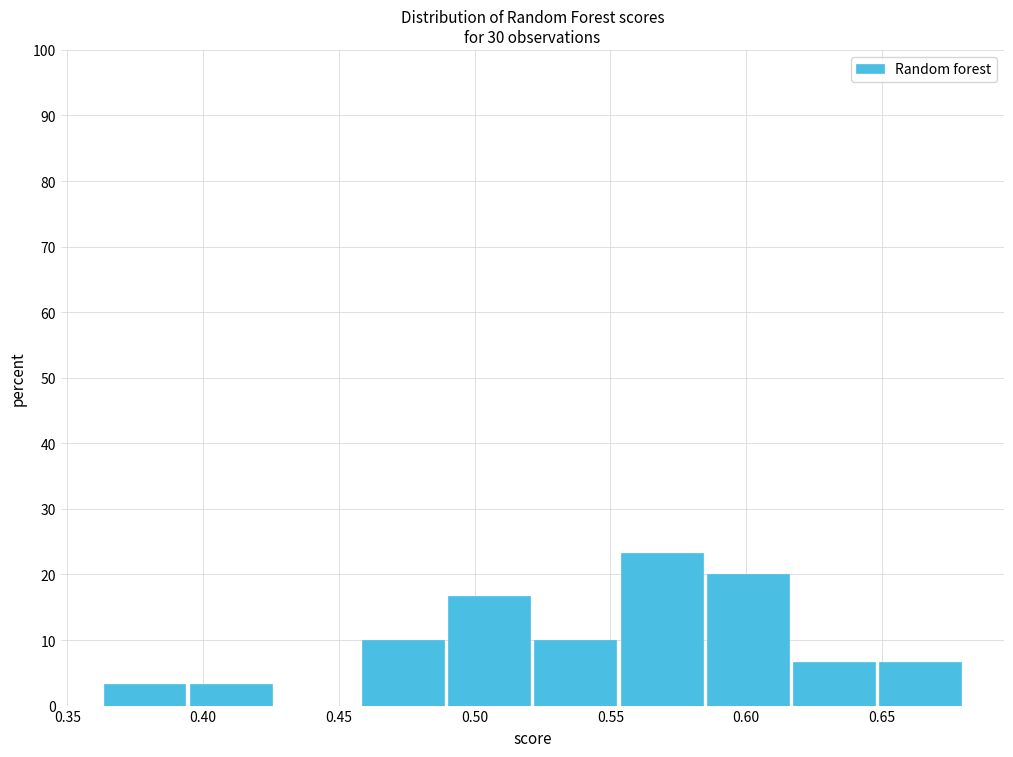

Reading left to right, transcribe this chart: for each bar, give the range it covers on the x-axis and its height. Neither the bar edges nor the heights are printed on the chart, so give them approximately, as read against the axes.

0.365 to 0.395: 3
0.395 to 0.425: 3
0.425 to 0.460: 0
0.460 to 0.490: 10
0.490 to 0.520: 17
0.520 to 0.555: 10
0.555 to 0.585: 23
0.585 to 0.615: 20
0.615 to 0.650: 7
0.650 to 0.680: 7